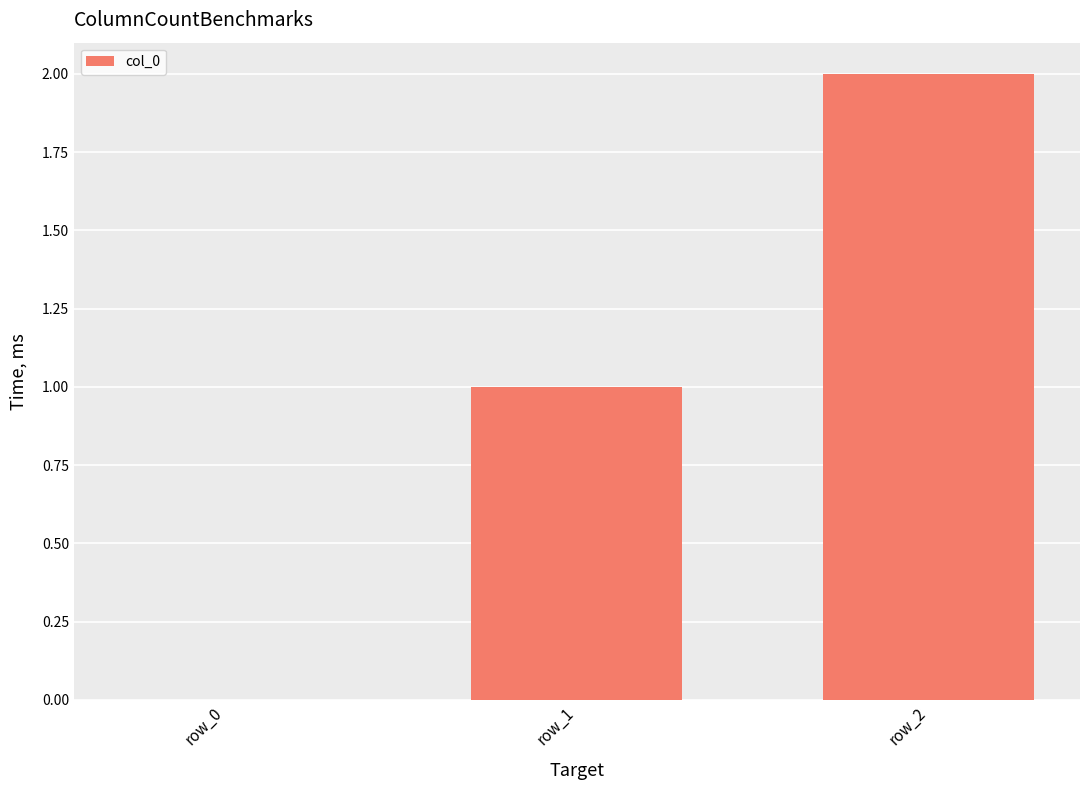

What is the maximum value shown in the chart?

2